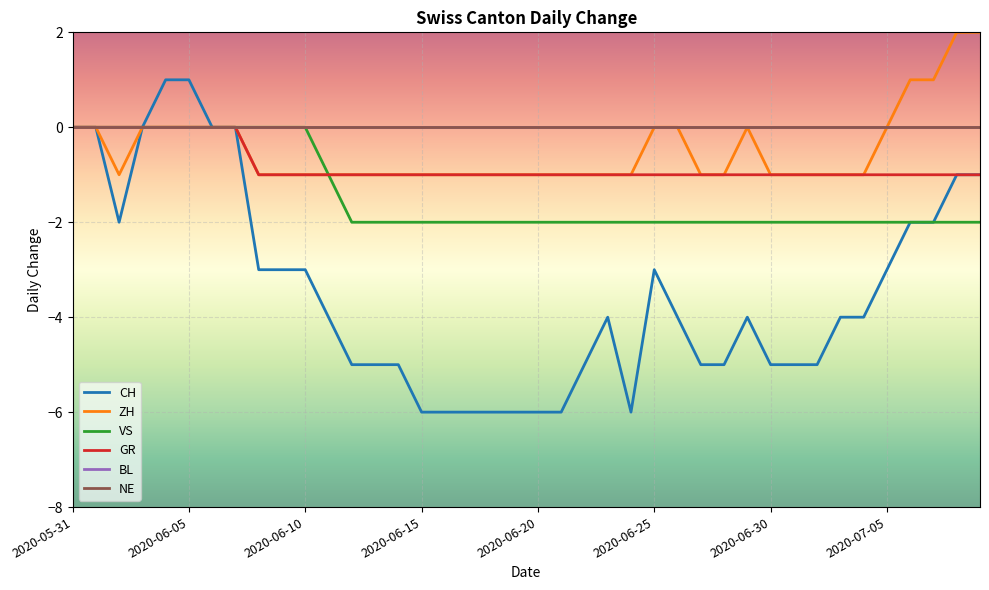

Does the chart have visible grid lines?

Yes